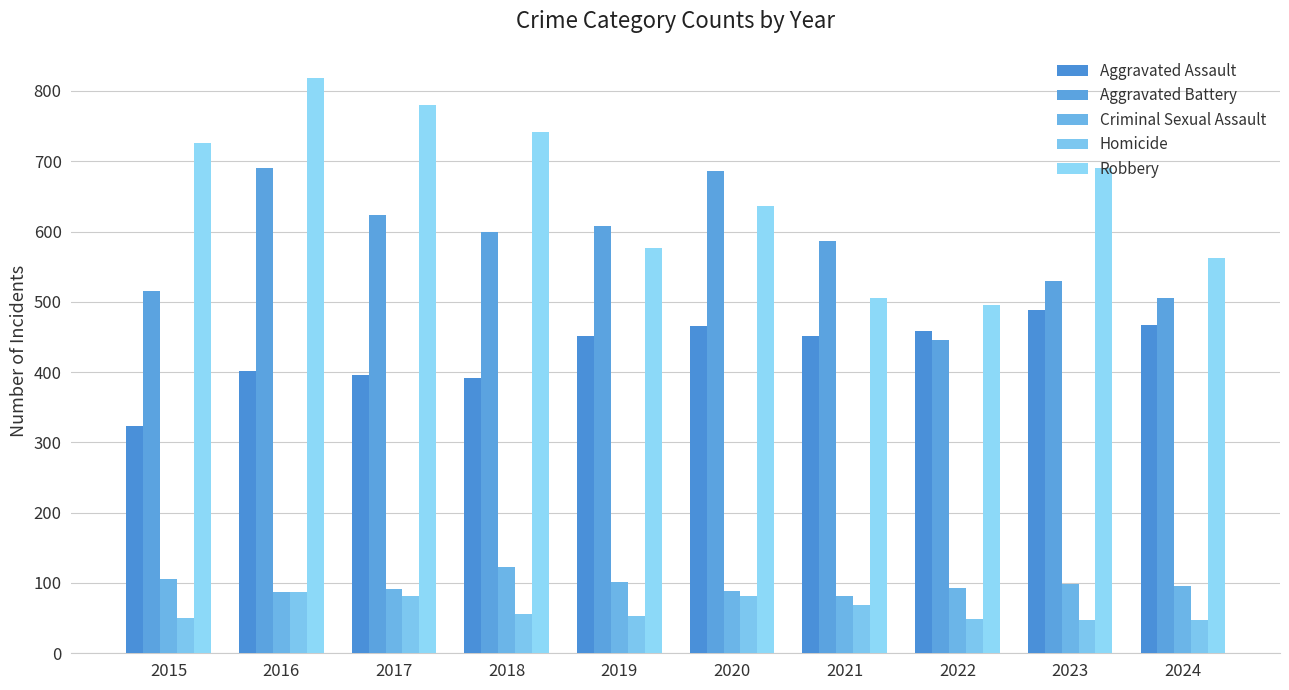

How many groups of bars are there?

10